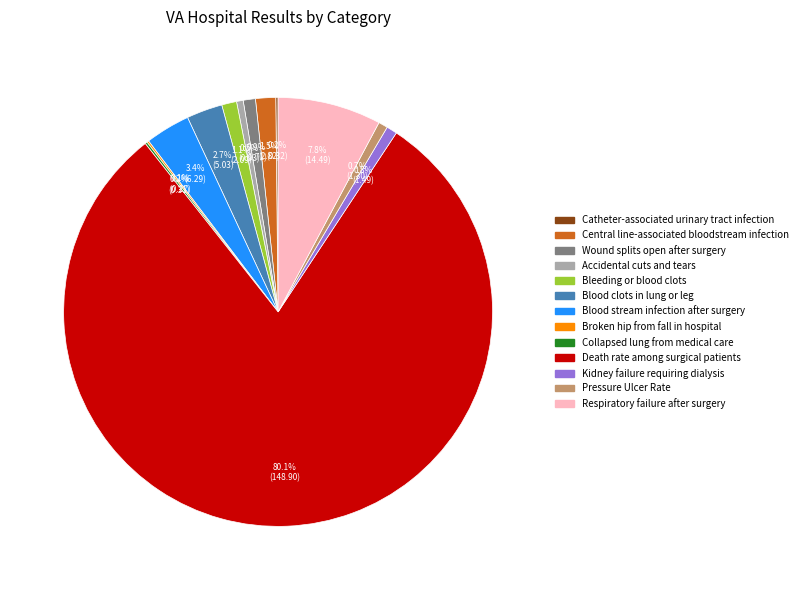

Which category has the biggest portion of the pie?

Death rate among surgical patients